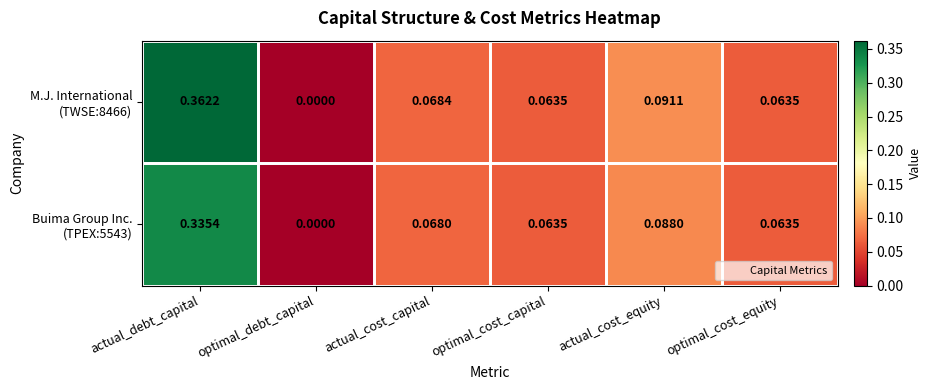

At which category does the chart reach its minimum across all series?

optimal_debt_capital